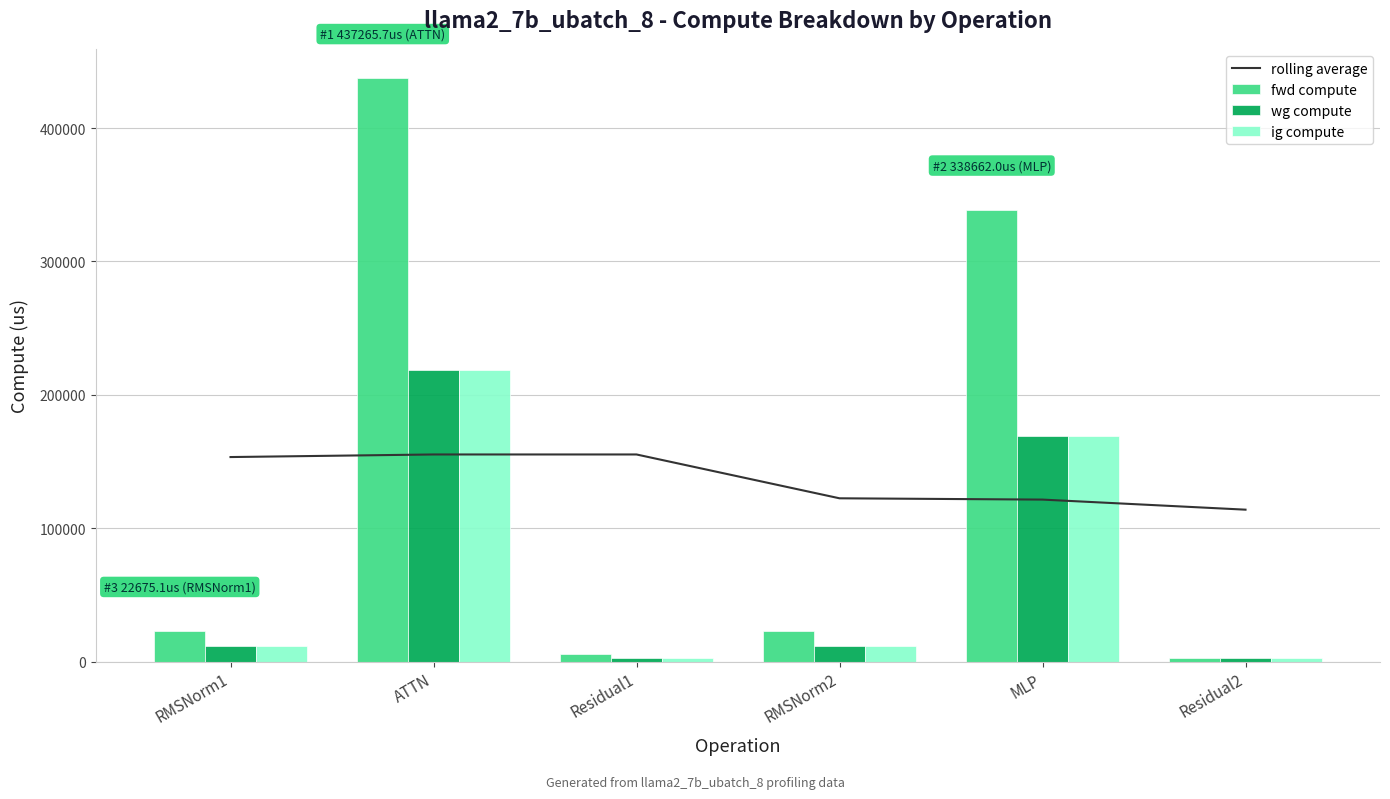

What is the highest value of the wg compute series?

218632.8